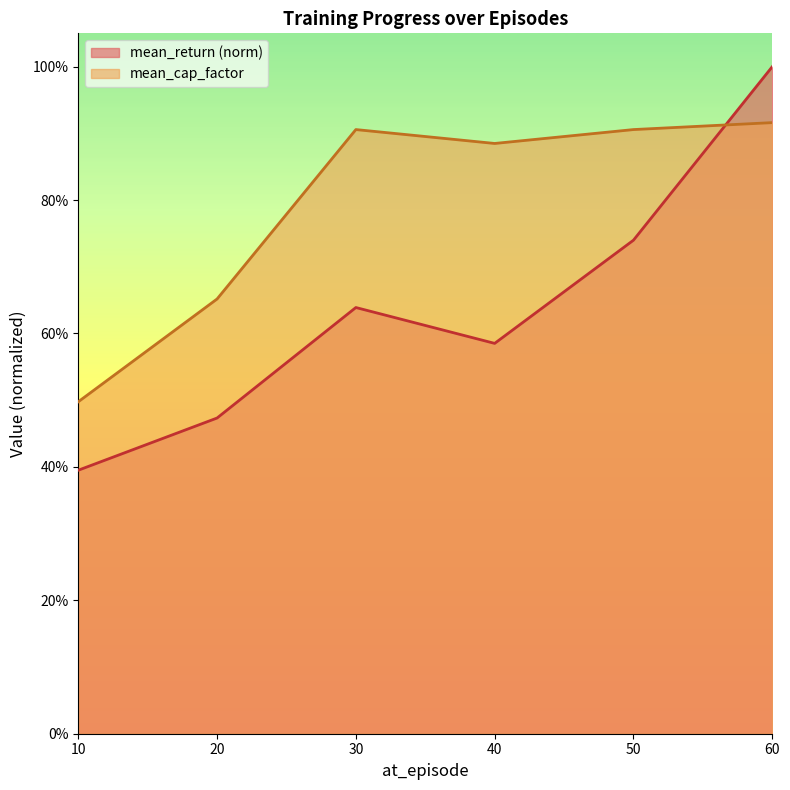

Where is mean_return nearest to the value 0?

10